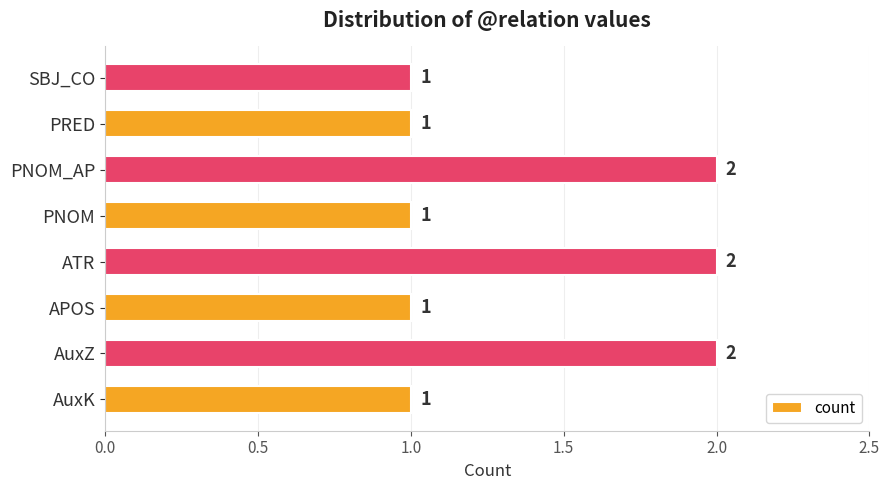

What is the difference between the second highest and second lowest values?

1